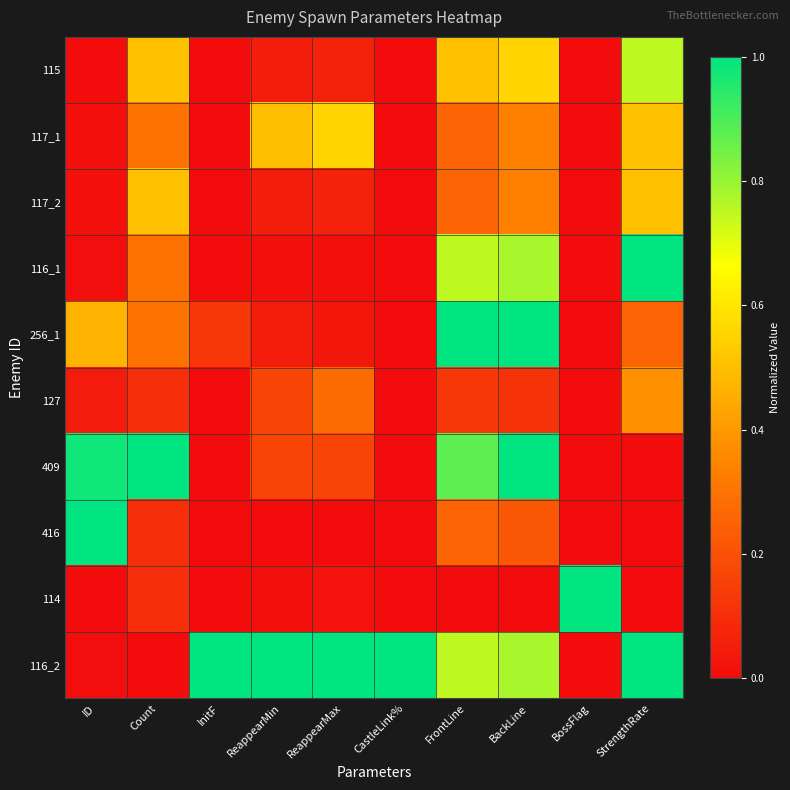

Reading left to right, list all the values displayed in this chart.

115: ID=0.0	Count=0.5	InitF=0.0	ReappearMin=0.0	ReappearMax=0.1	CastleLink%=0.0	FrontLine=0.5	BackLine=0.6	BossFlag=0.0	StrengthRate=0.8
117_1: ID=0.0	Count=0.3	InitF=0.0	ReappearMin=0.5	ReappearMax=0.6	CastleLink%=0.0	FrontLine=0.2	BackLine=0.3	BossFlag=0.0	StrengthRate=0.5
117_2: ID=0.0	Count=0.5	InitF=0.0	ReappearMin=0.0	ReappearMax=0.1	CastleLink%=0.0	FrontLine=0.2	BackLine=0.3	BossFlag=0.0	StrengthRate=0.5
116_1: ID=0.0	Count=0.3	InitF=0.0	ReappearMin=0.0	ReappearMax=0.0	CastleLink%=0.0	FrontLine=0.8	BackLine=0.8	BossFlag=0.0	StrengthRate=1.0
256_1: ID=0.5	Count=0.3	InitF=0.1	ReappearMin=0.0	ReappearMax=0.0	CastleLink%=0.0	FrontLine=1.0	BackLine=1.0	BossFlag=0.0	StrengthRate=0.2
127: ID=0.0	Count=0.1	InitF=0.0	ReappearMin=0.2	ReappearMax=0.3	CastleLink%=0.0	FrontLine=0.1	BackLine=0.1	BossFlag=0.0	StrengthRate=0.4
409: ID=1.0	Count=1.0	InitF=0.0	ReappearMin=0.2	ReappearMax=0.2	CastleLink%=0.0	FrontLine=0.9	BackLine=1.0	BossFlag=0.0	StrengthRate=0.0
416: ID=1.0	Count=0.1	InitF=0.0	ReappearMin=0.0	ReappearMax=0.0	CastleLink%=0.0	FrontLine=0.2	BackLine=0.2	BossFlag=0.0	StrengthRate=0.0
114: ID=0.0	Count=0.1	InitF=0.0	ReappearMin=0.0	ReappearMax=0.0	CastleLink%=0.0	FrontLine=0.0	BackLine=0.0	BossFlag=1.0	StrengthRate=0.0
116_2: ID=0.0	Count=0.0	InitF=1.0	ReappearMin=1.0	ReappearMax=1.0	CastleLink%=1.0	FrontLine=0.8	BackLine=0.8	BossFlag=0.0	StrengthRate=1.0